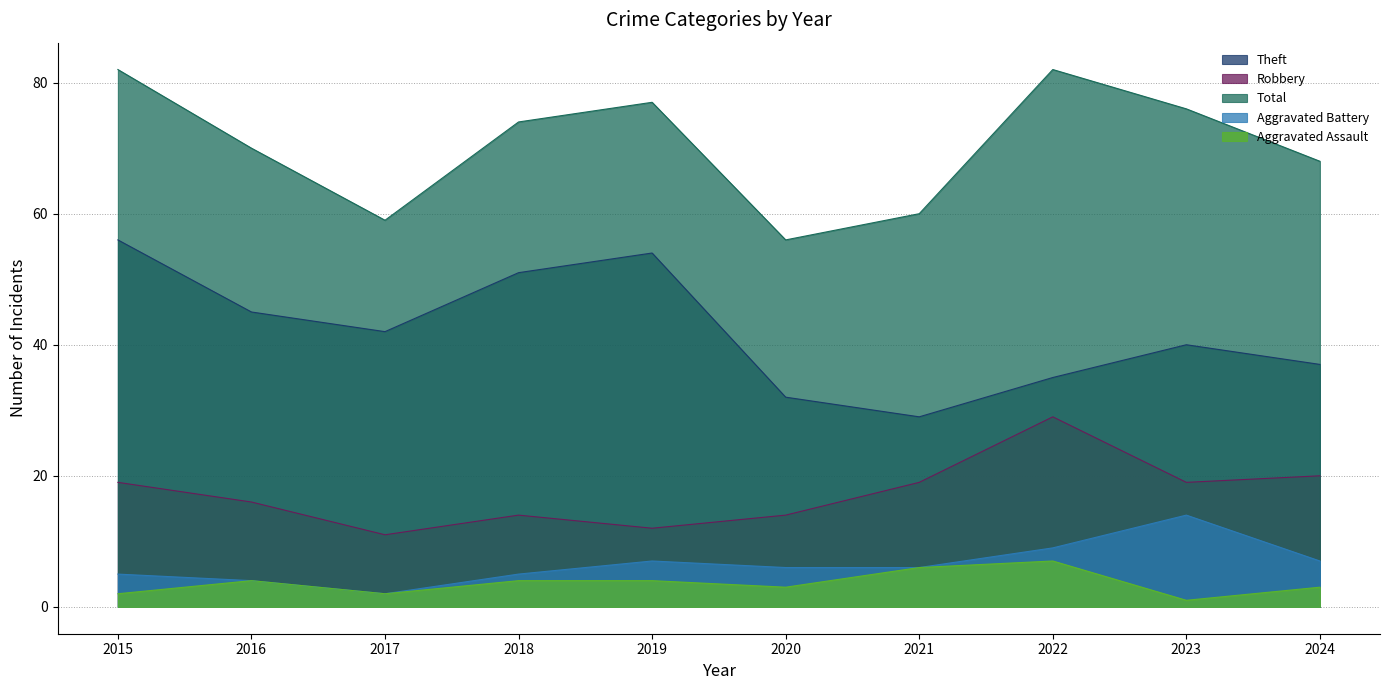

Which category has the lowest value across all series?

2023